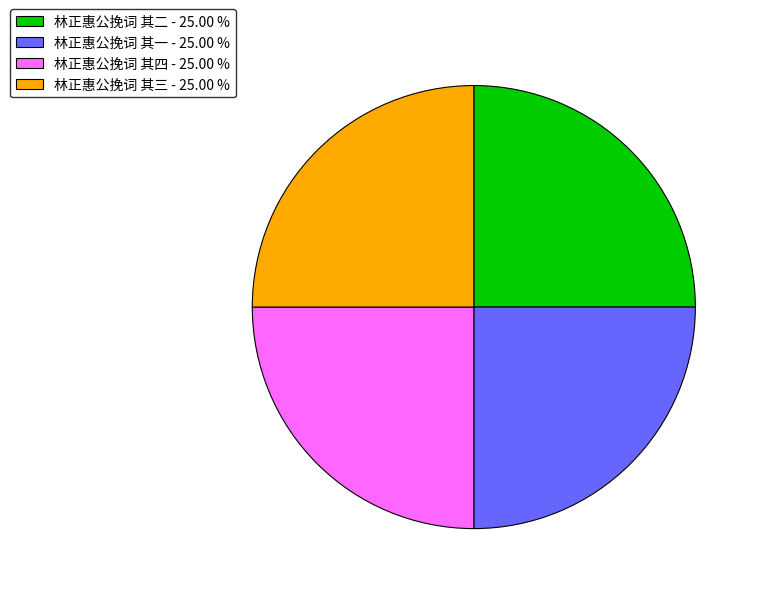

Does 林正惠公挽词 其二 - 25.00 % represent more than half of the total?

No